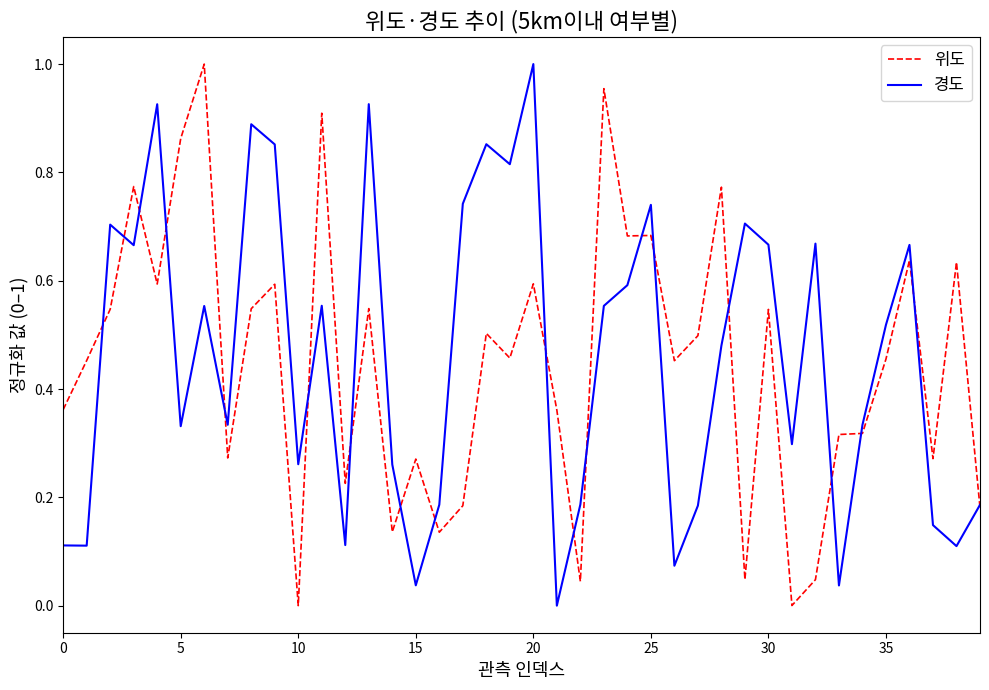

True or false: 위도 has more than 1 interior local peaks.

True